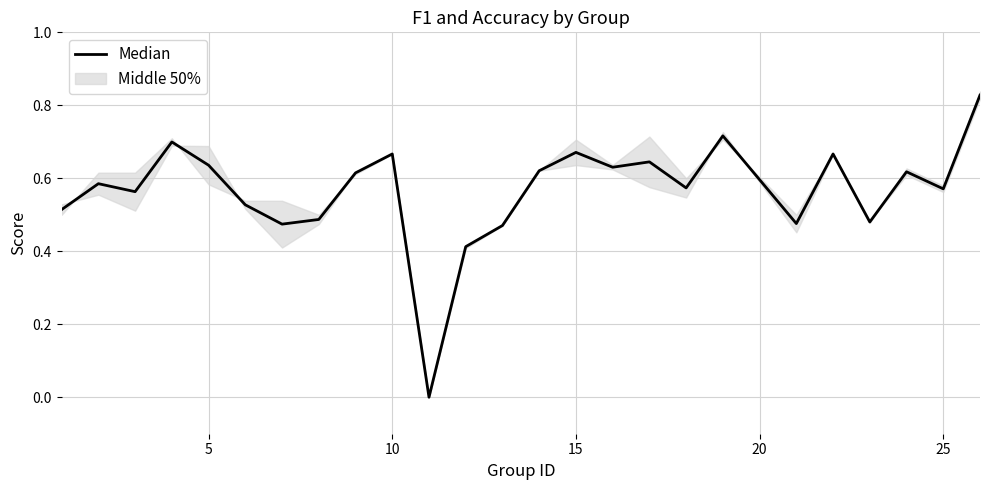

How many lines are shown in the chart?

1